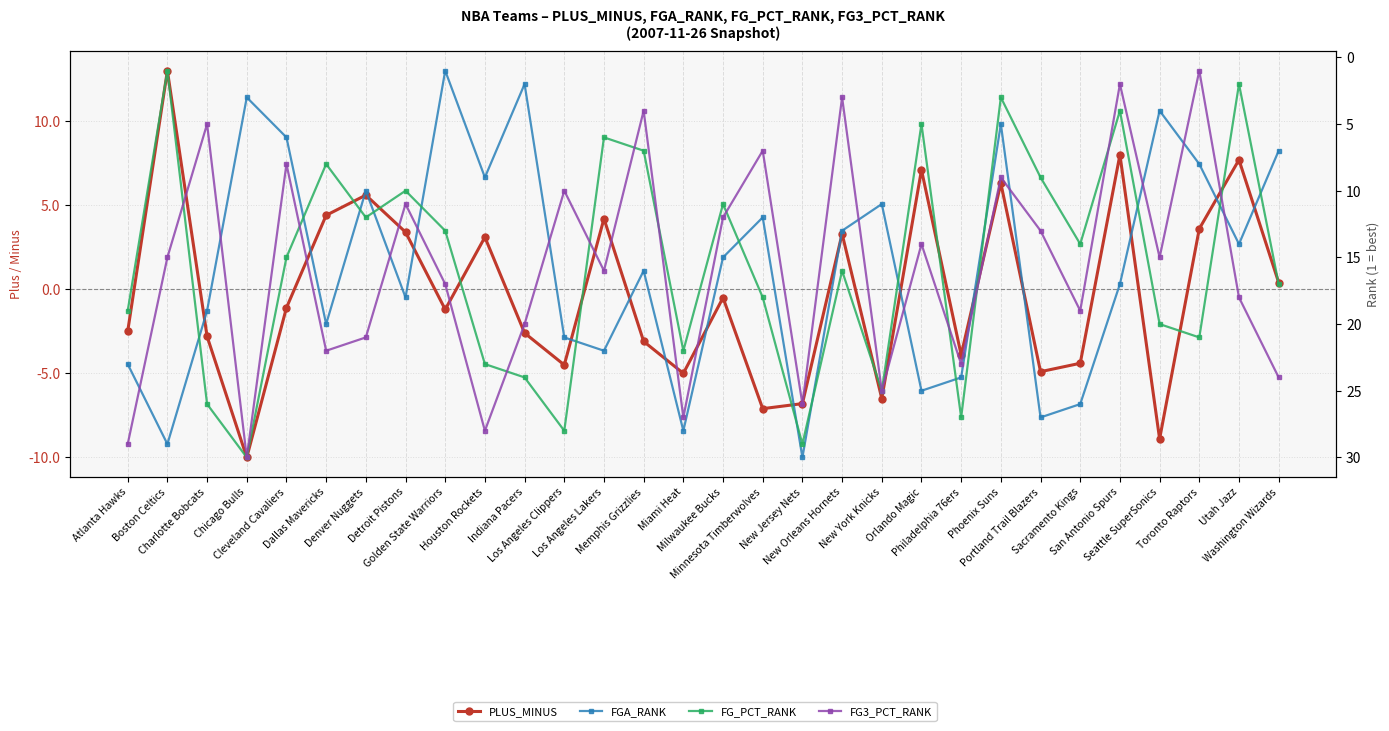

Rank the series at Atlanta Hawks from highest to lowest value.

FG3_PCT_RANK, FGA_RANK, FG_PCT_RANK, PLUS_MINUS